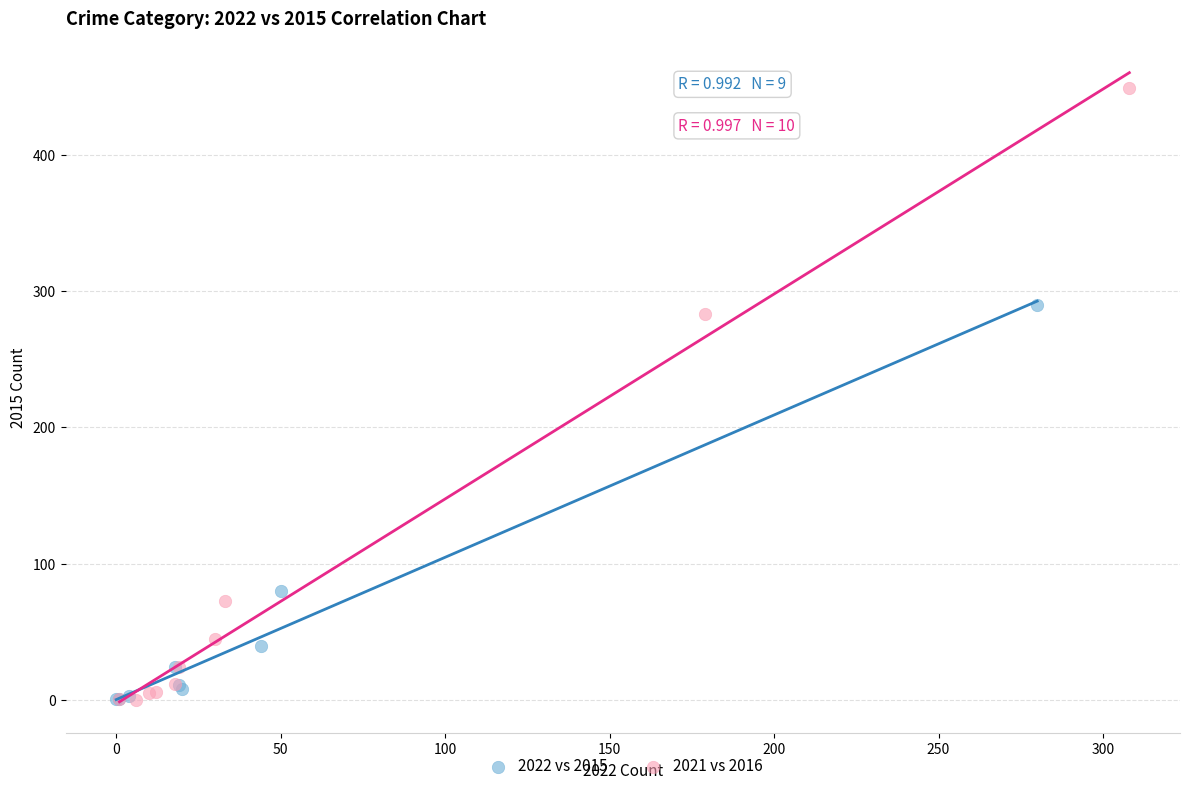

Which series has the largest Y range (max minus min)?

2021 vs 2016